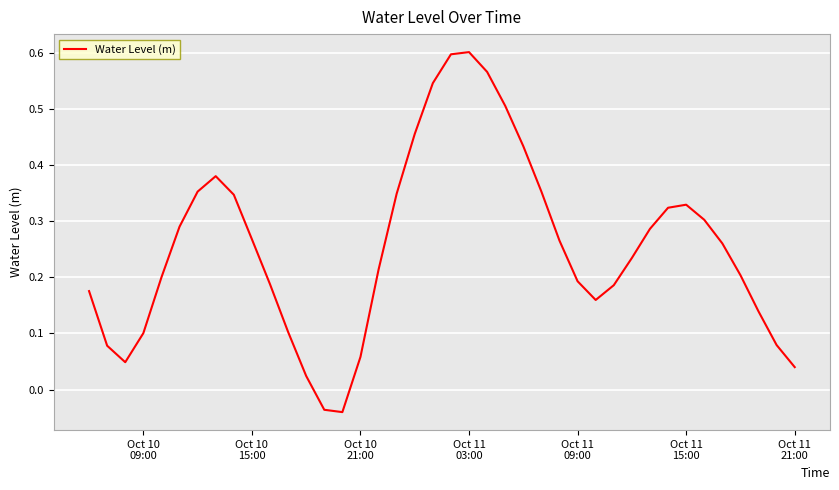

How many positive values are there?

38